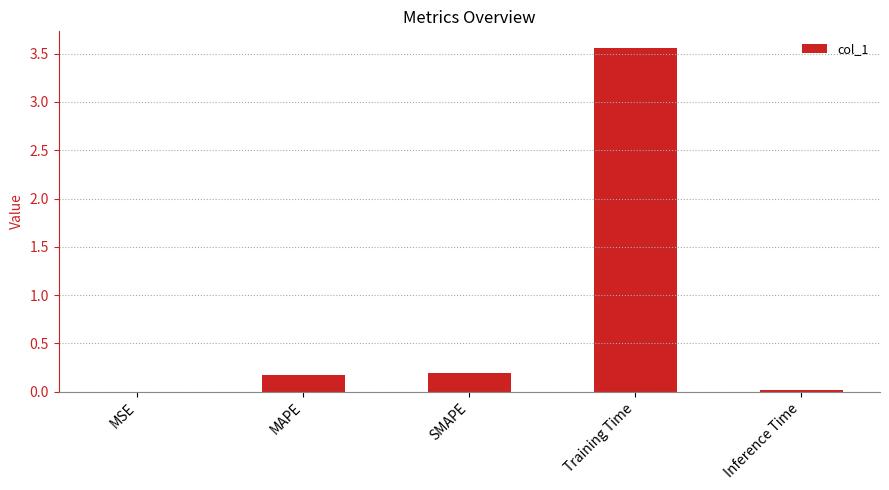

The value at MAPE is 0.3. True or false?

False